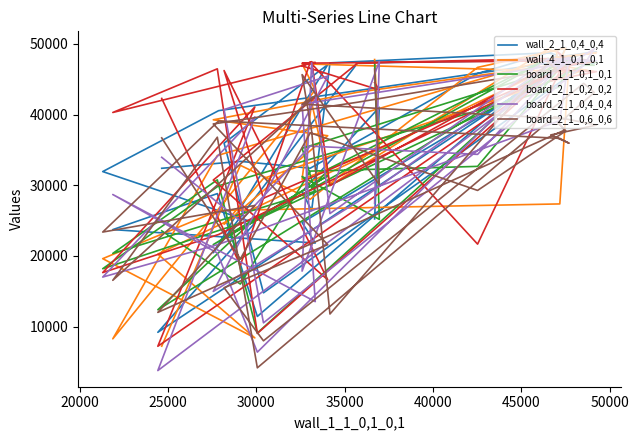

At how many categories does at least one series exceed 47373?

22